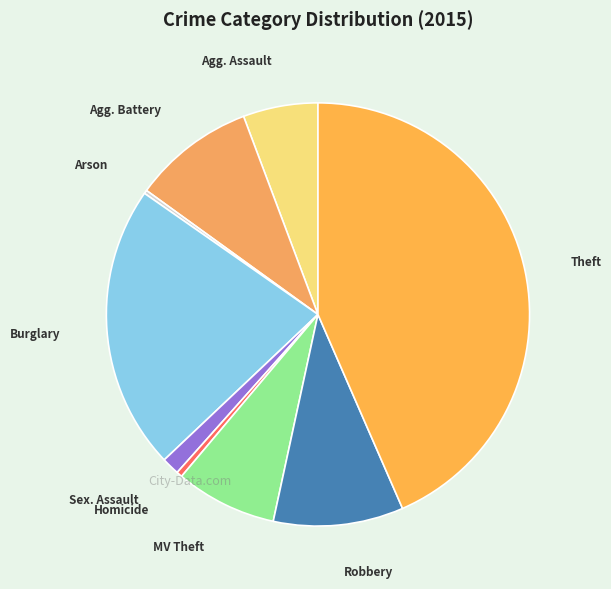

Which slice is the smallest?

Arson